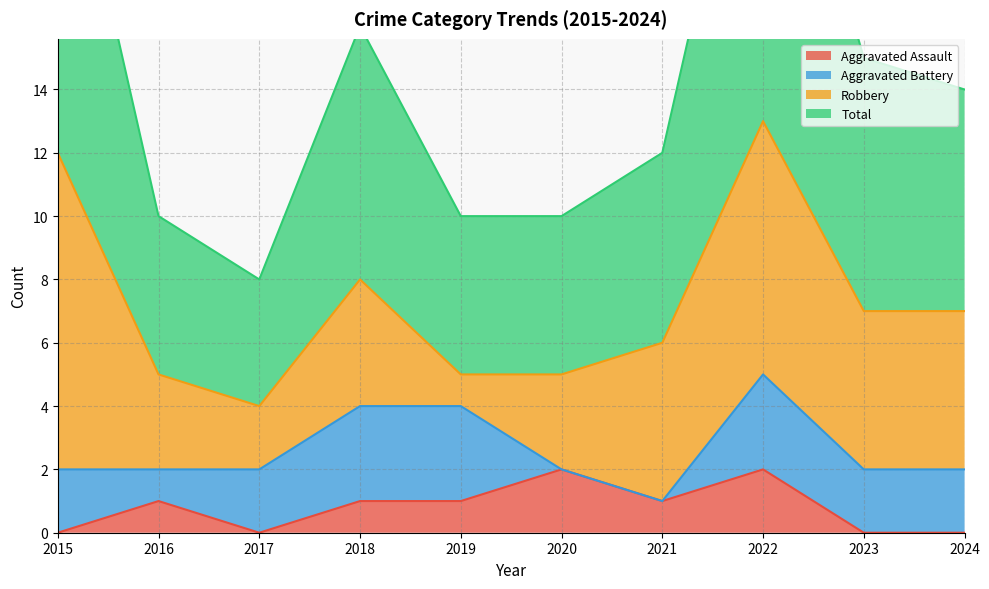

What is the difference between the maximum and minimum values in the Total series?

18